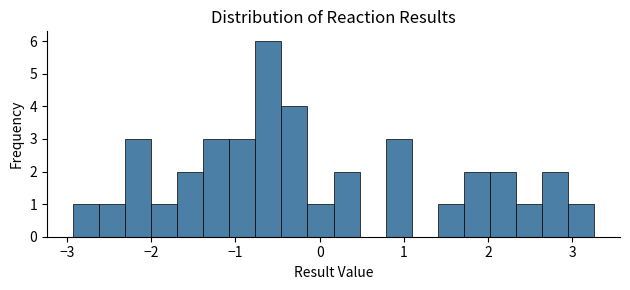

Around what value on the x-axis is the tallest bar? Give the approximate position of its centre, as read against the axis.

-0.6